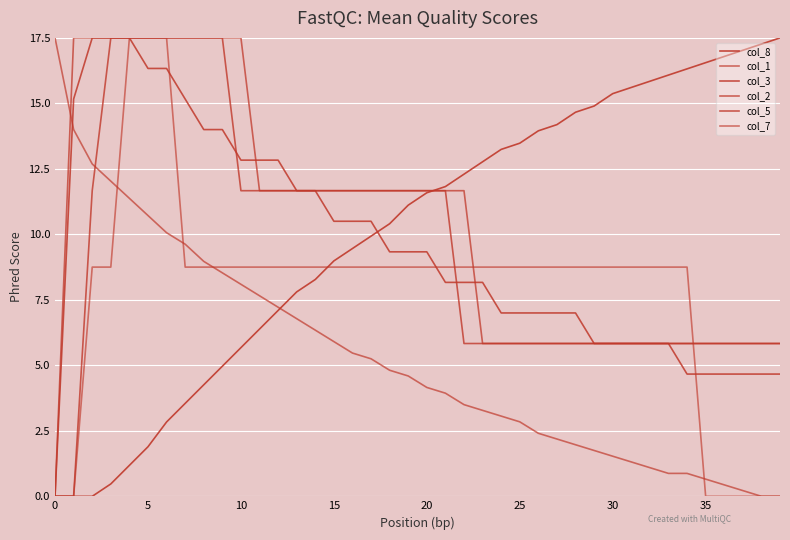

Does the chart display data point markers on the line(s)?

No